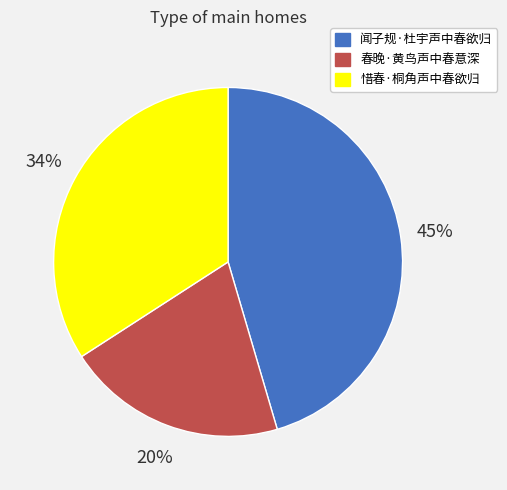

True or false: 春晚·黄鸟声中春意深 accounts for 29% of the total.

False